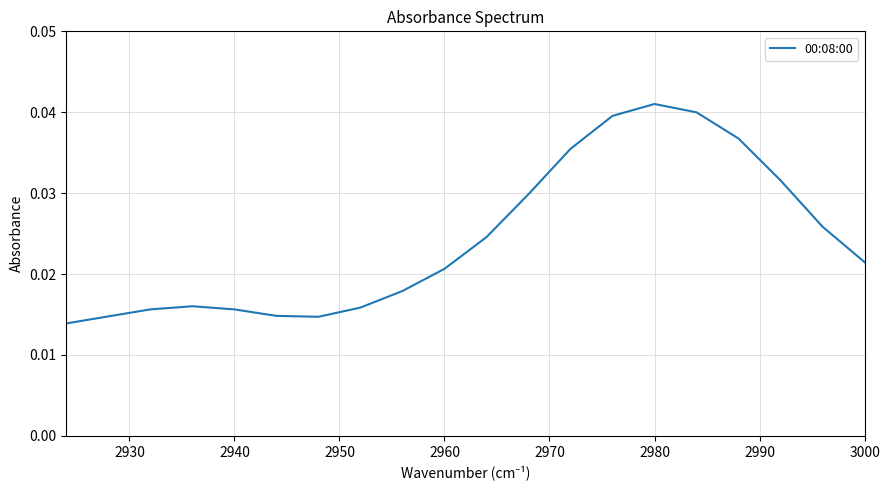

Does the chart have visible grid lines?

Yes